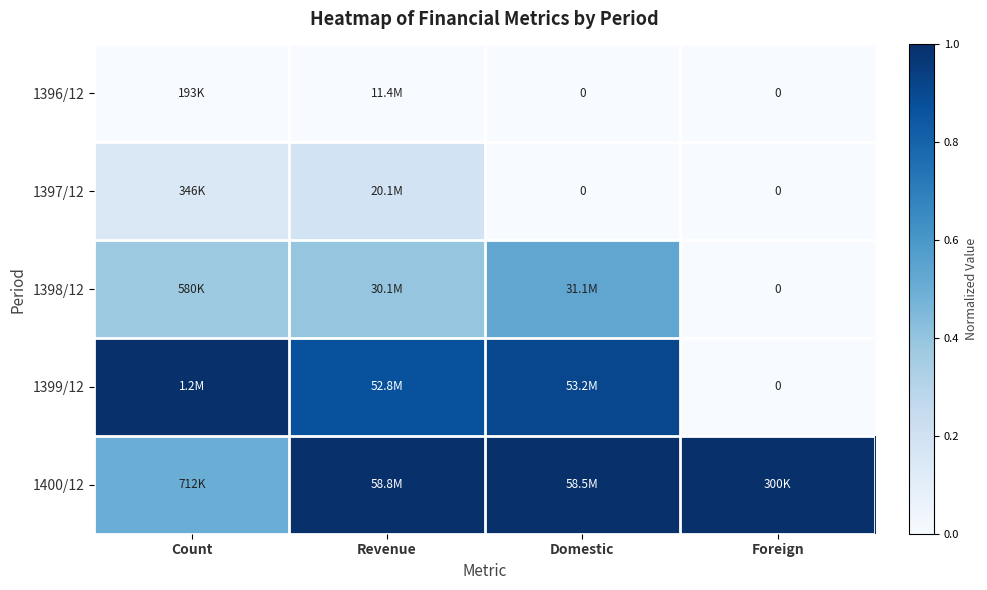

What is the average value of the 1399/12 series?

0.7